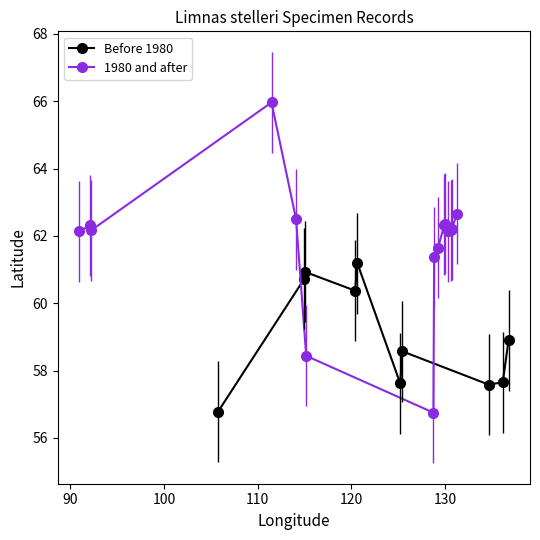

How many interior local peaks does the Before 1980 series have?

3